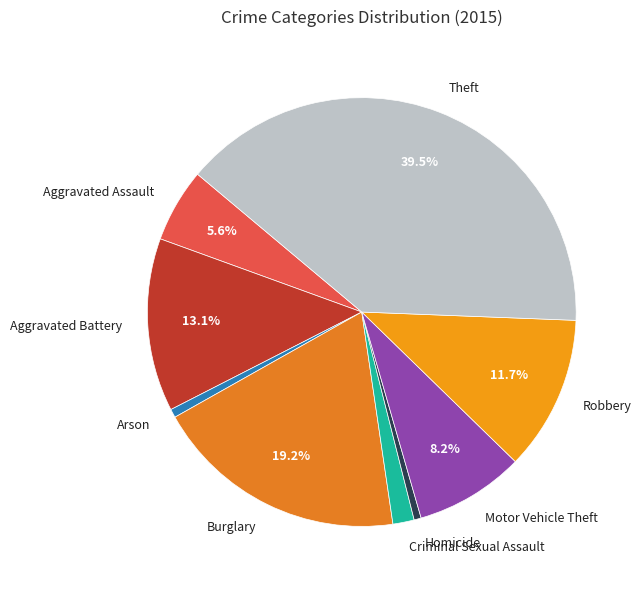

Between Aggravated Assault and Aggravated Battery, which is larger?

Aggravated Battery